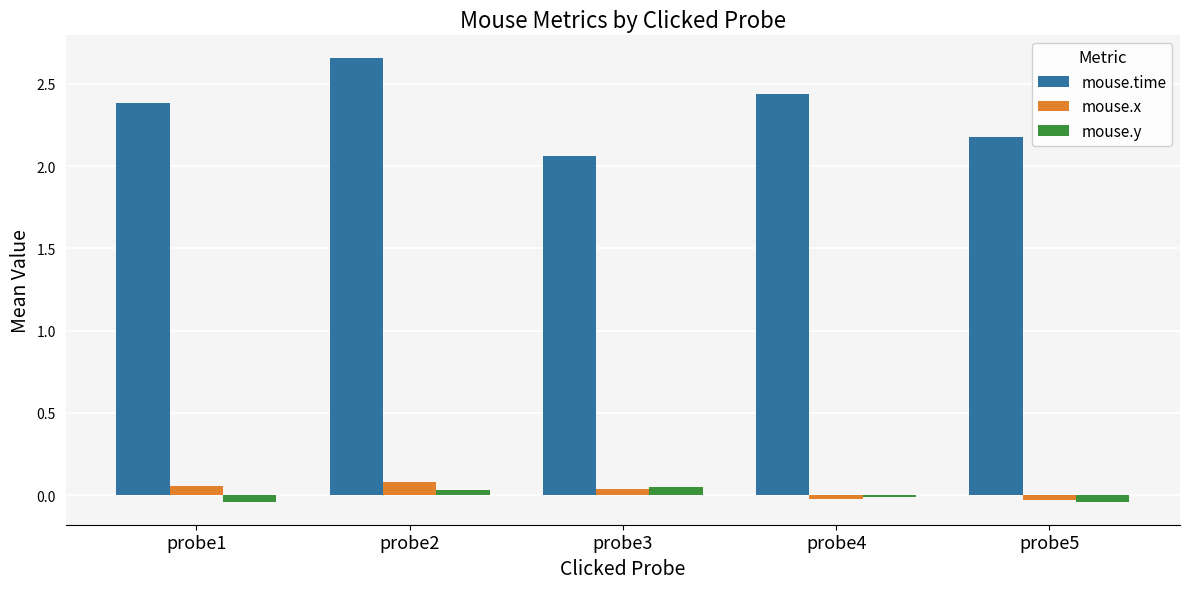

Which series has the largest range (max minus min)?

mouse.time